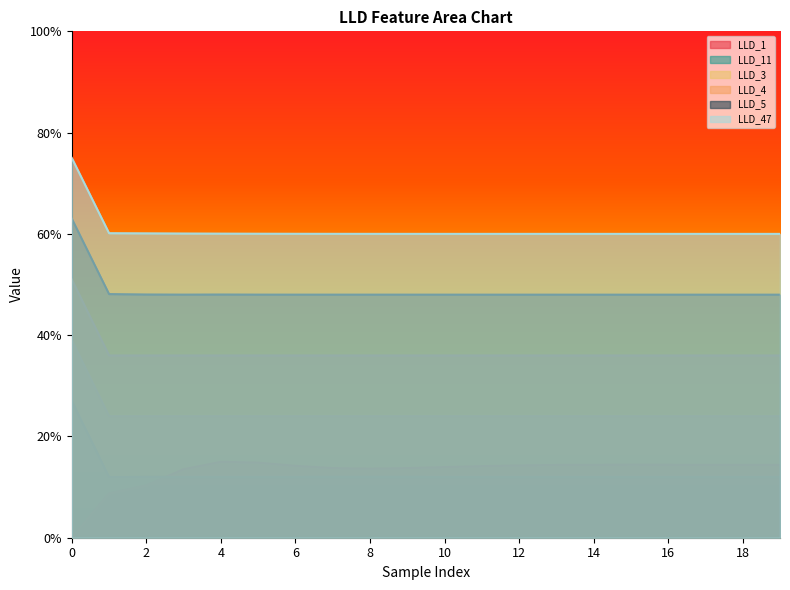

What is the value of the LLD_3 point at the 6th from the left?

0.2